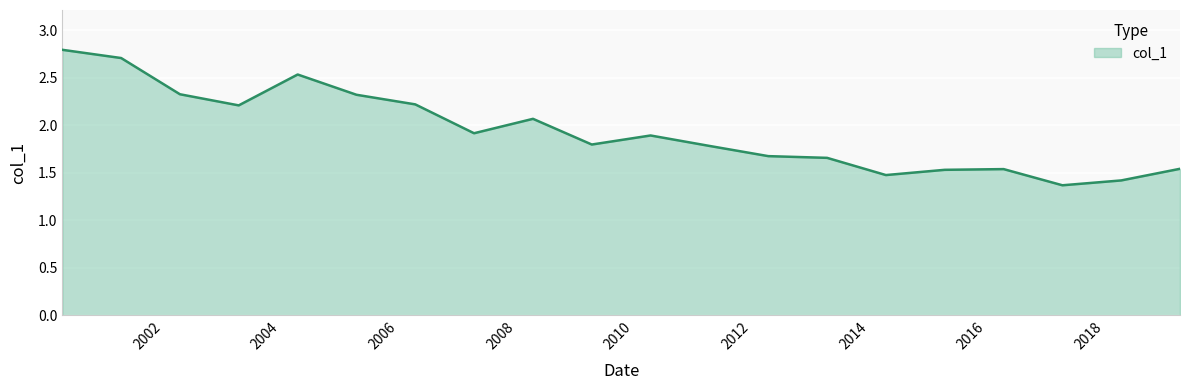

Does the chart display data point markers on the line(s)?

No